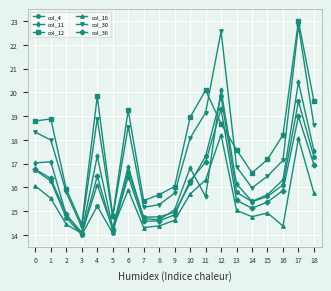

Is it true that col_30 equals 30.2 at 12?

False